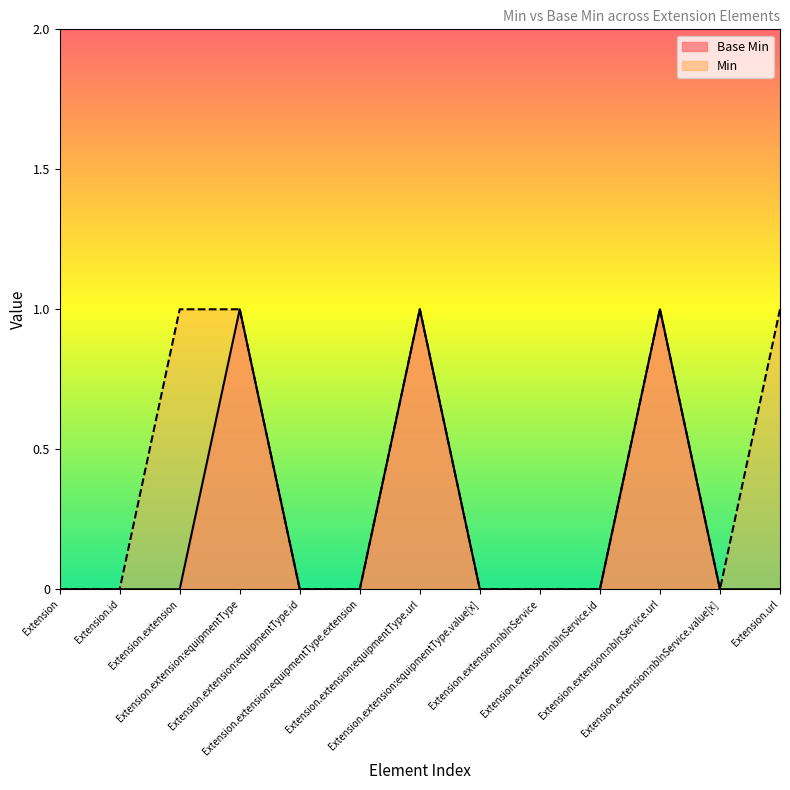

What is the difference between the values at Extension.id and Extension.extension:equipmentType?

1